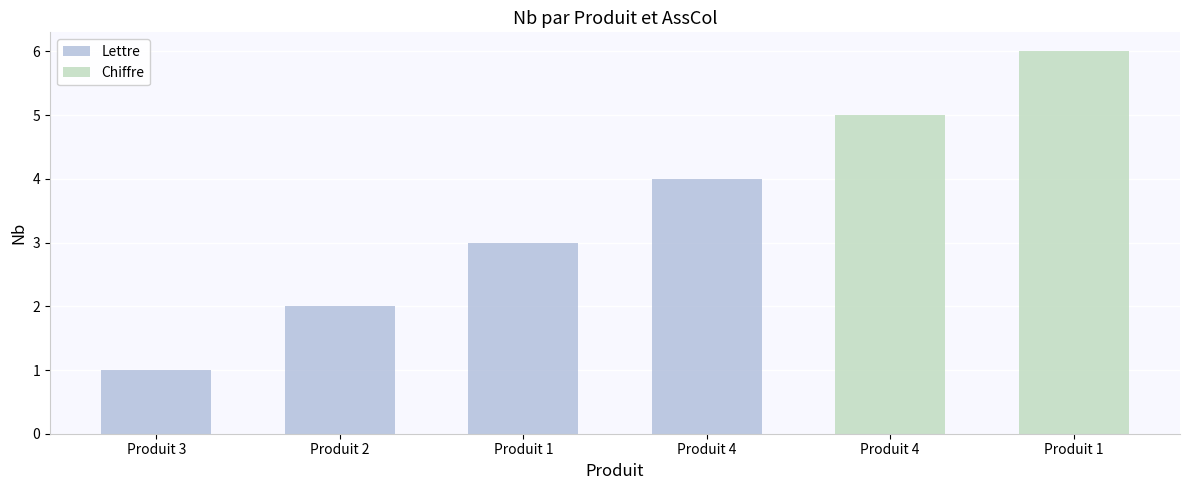

What is the label of the 1st bar from the left?

Produit 3